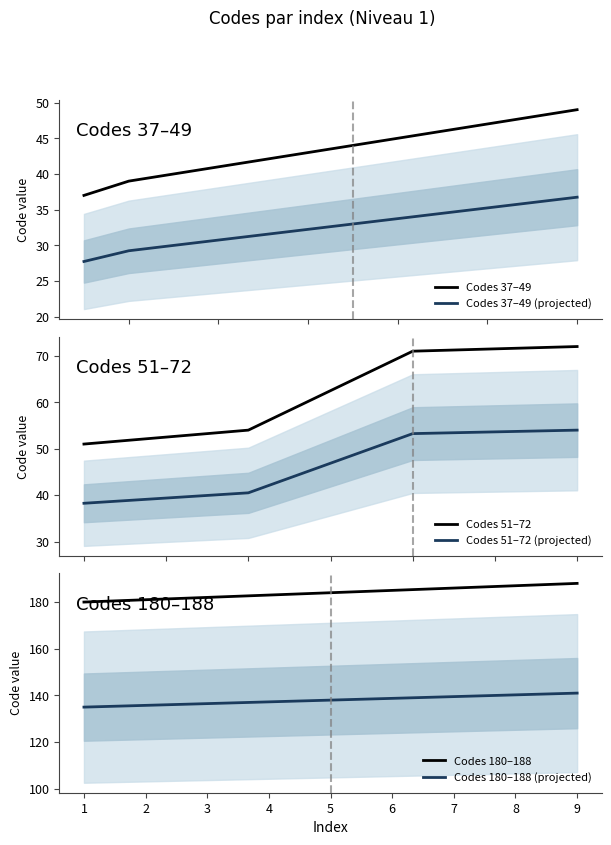

True or false: Codes 51-188 and Codes 37-49 cross at least once.

False